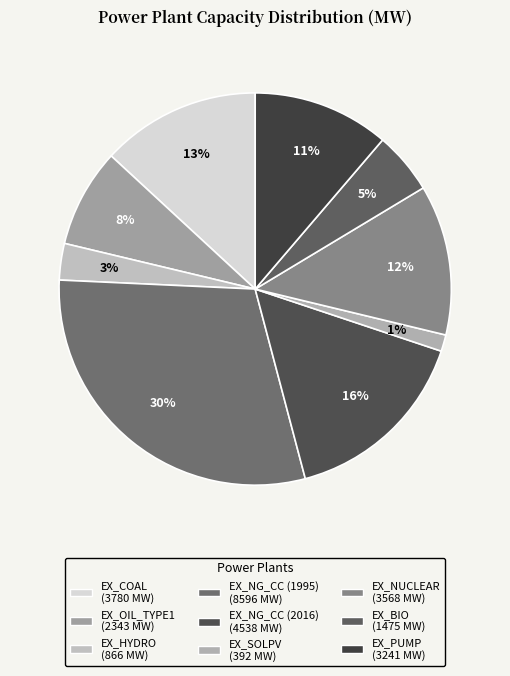

Count the number of slices in the pie.

9